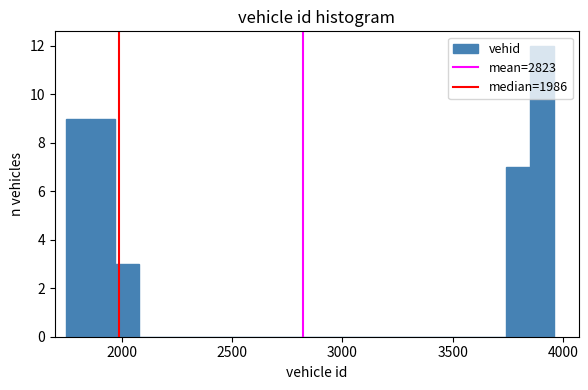

Around what value on the x-axis is the tallest bar? Give the approximate position of its centre, as read against the axis.

3900